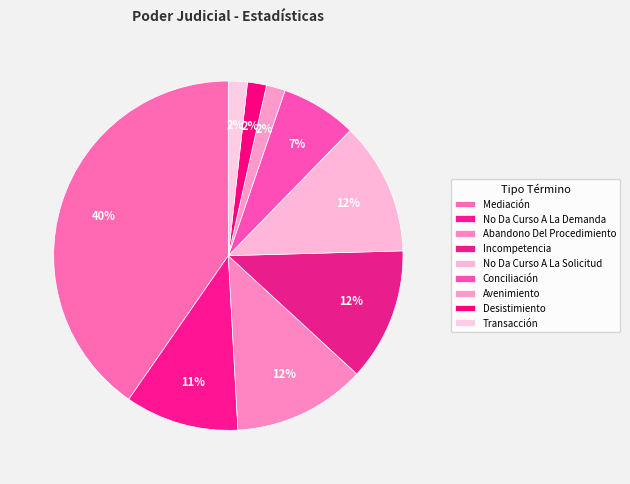

What is the ratio of the value at Conciliación to the value at Mediación?

0.2